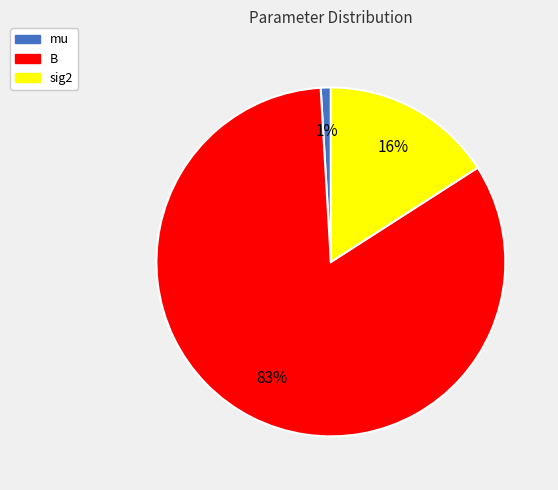

True or false: mu accounts for 1% of the total.

True